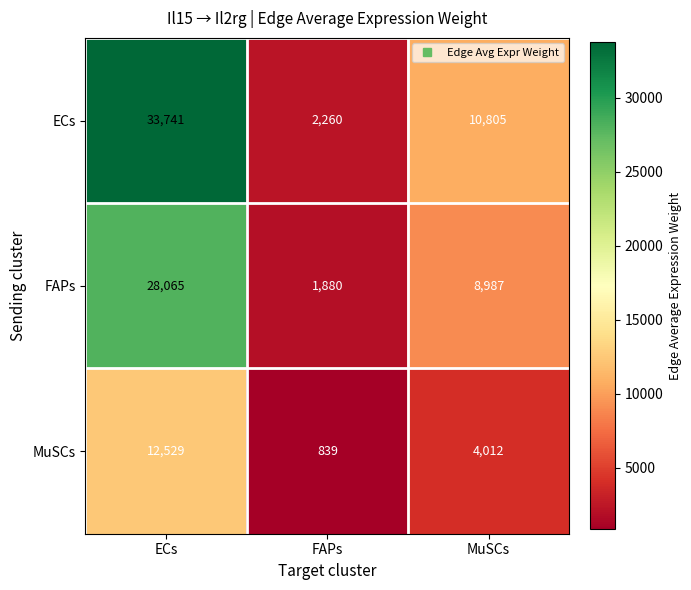

What is the difference between the highest and lowest values at FAPs?

1421